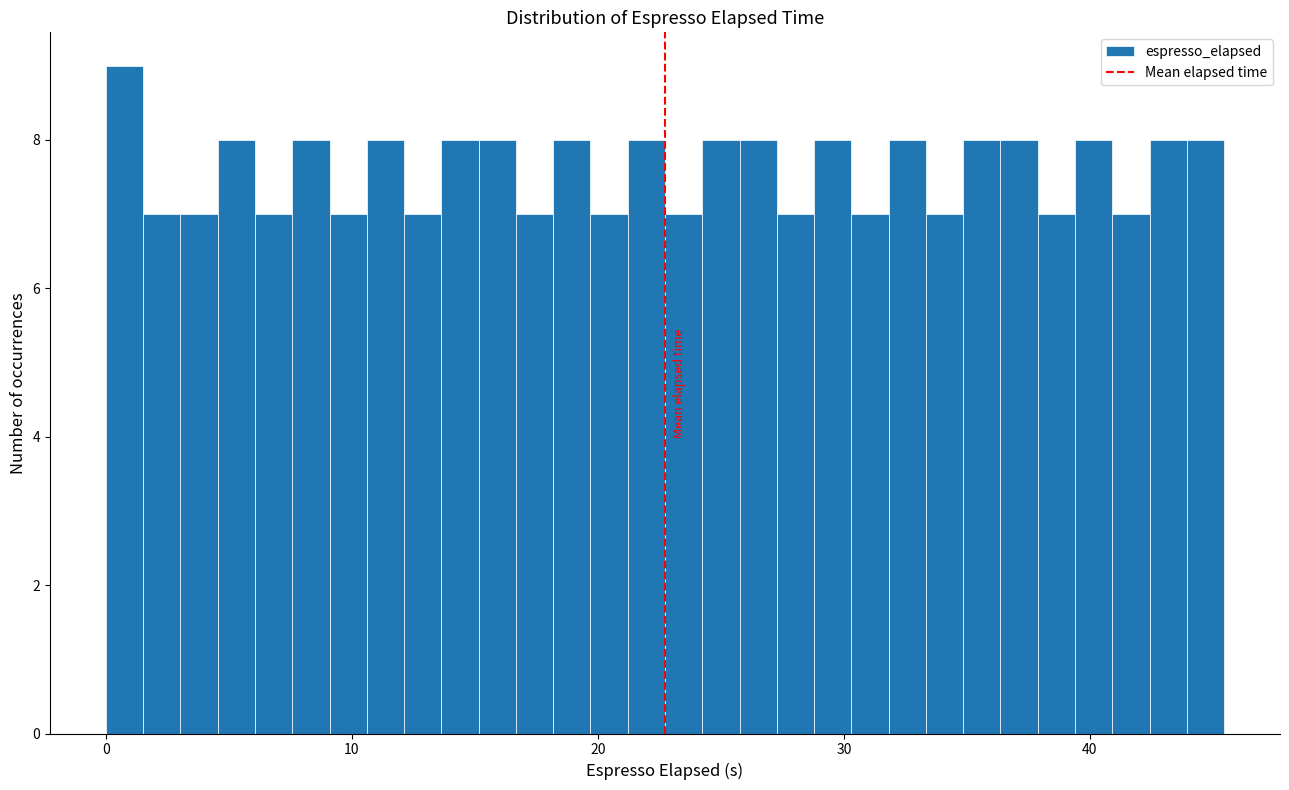

Read against the x-axis, roughly where is the centre of the tallest bar?

1